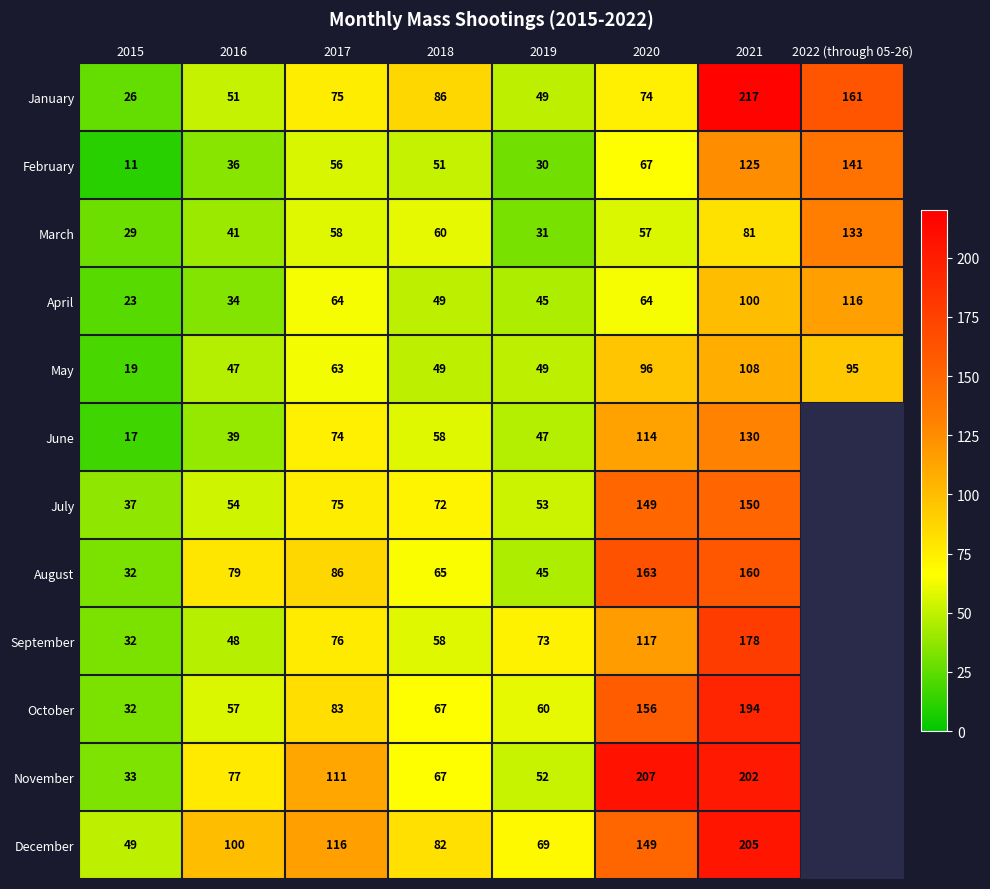

What is the difference between the highest and lowest values at 2018?

37